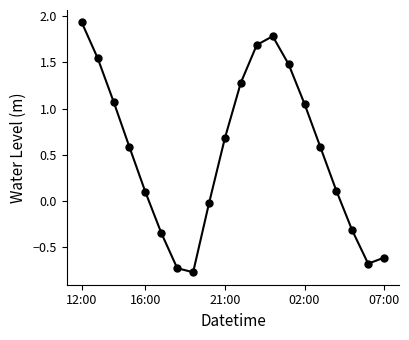

What is the difference between the maximum and minimum values?

2.7